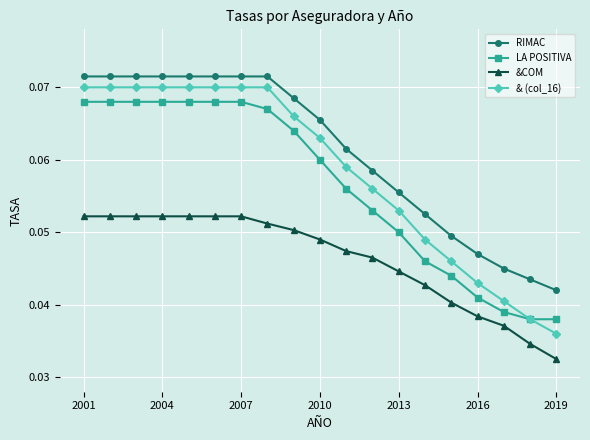

At how many categories does at least one series exceed 0?

19